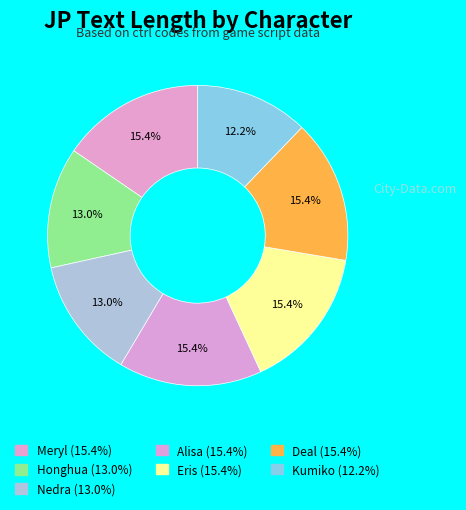

What is the smallest slice in the pie chart?

Kumiko